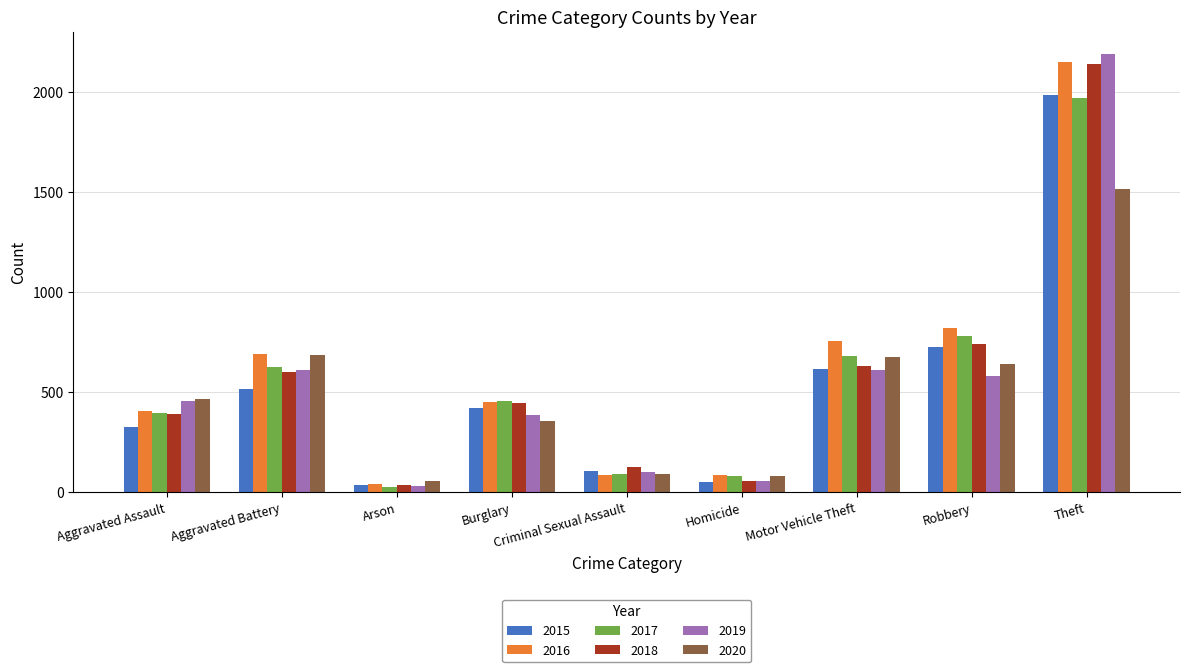

The 2019 series shows 32 at Arson. True or false?

True